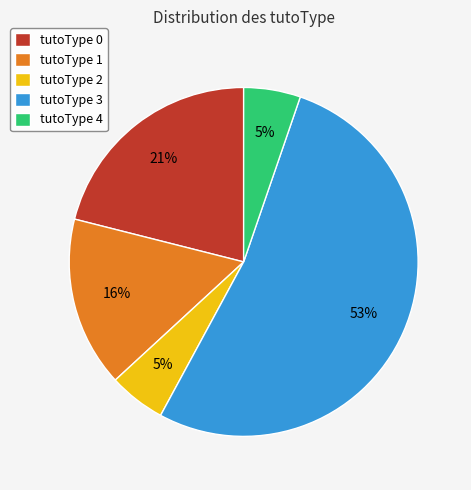

What is the largest slice in the pie chart?

tutoType 3